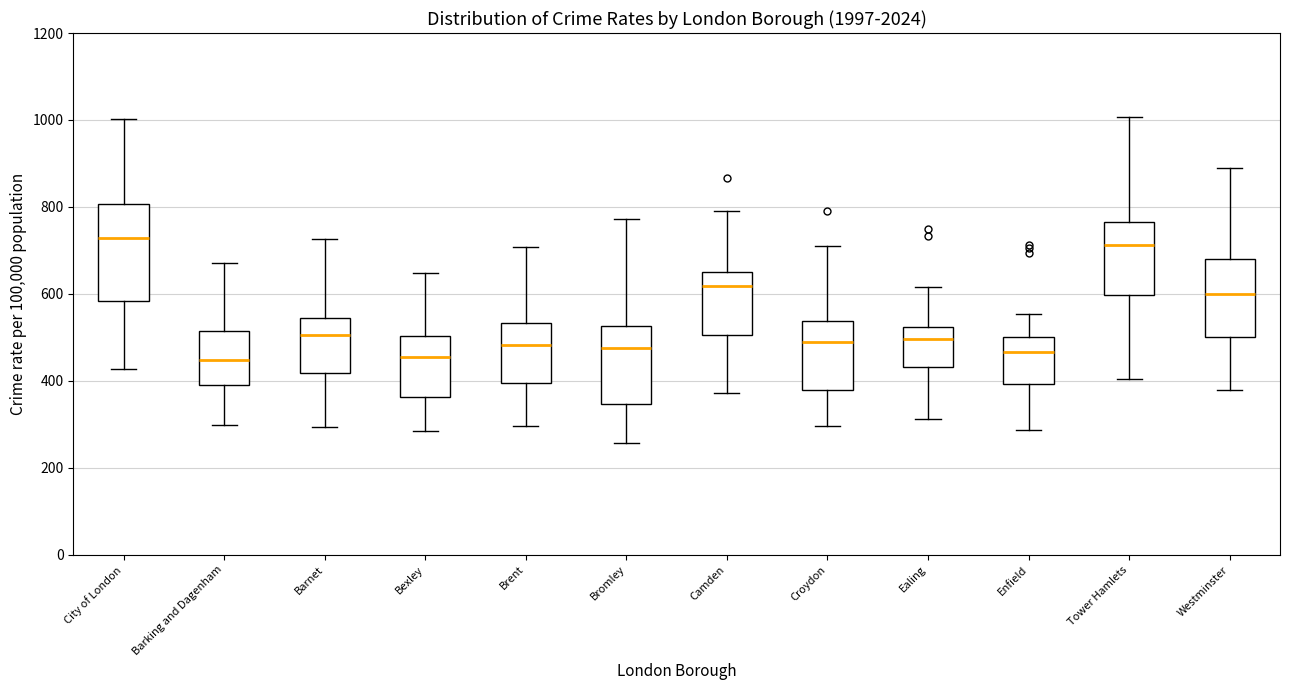

Where is the upper edge of the box for Enfield on the y-axis? The values are not printed on the chart, so give them approximately, as read against the axis.

500